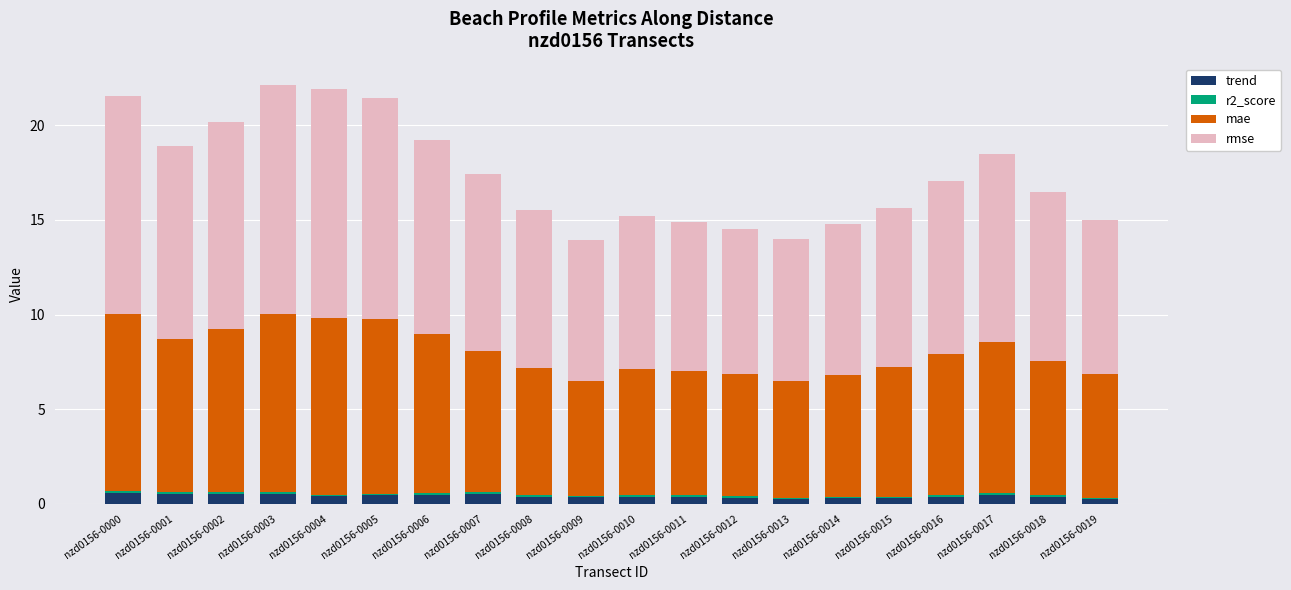

The trend series shows 0.4 at nzd0156-0010. True or false?

True